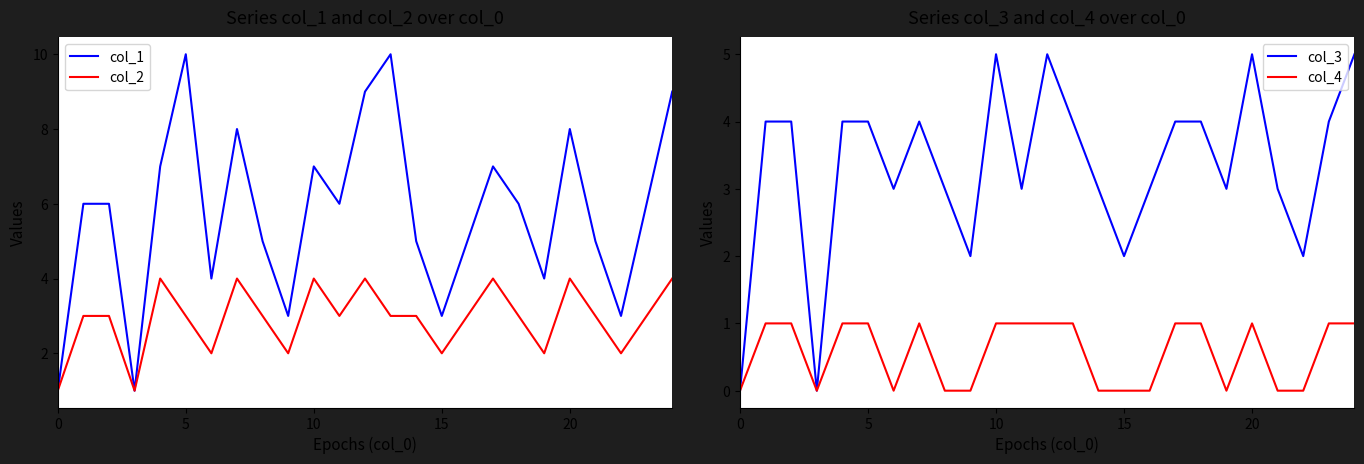

Where is the first local maximum for col_3?

7